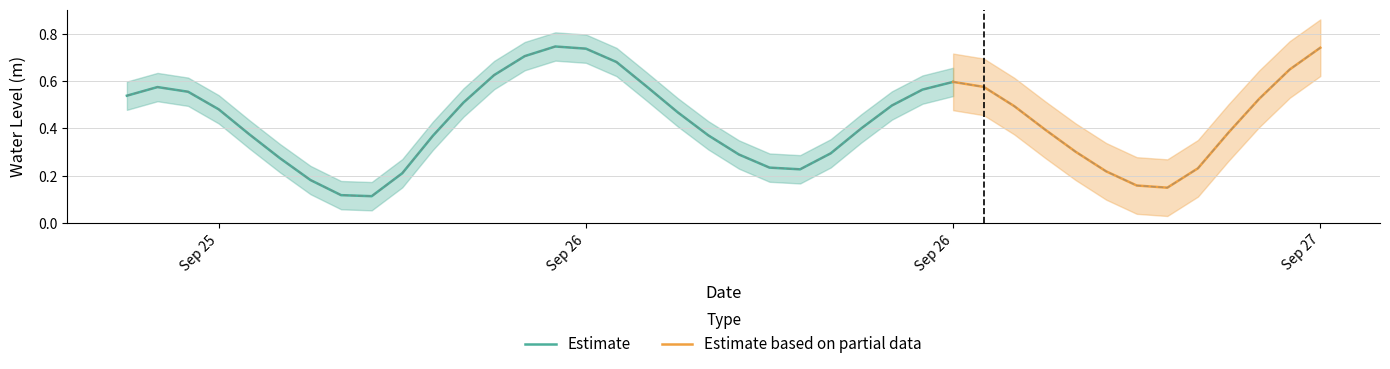

Which has a higher value, 2024-09-26 10:00:00 or 2024-09-25 20:00:00?

2024-09-26 10:00:00